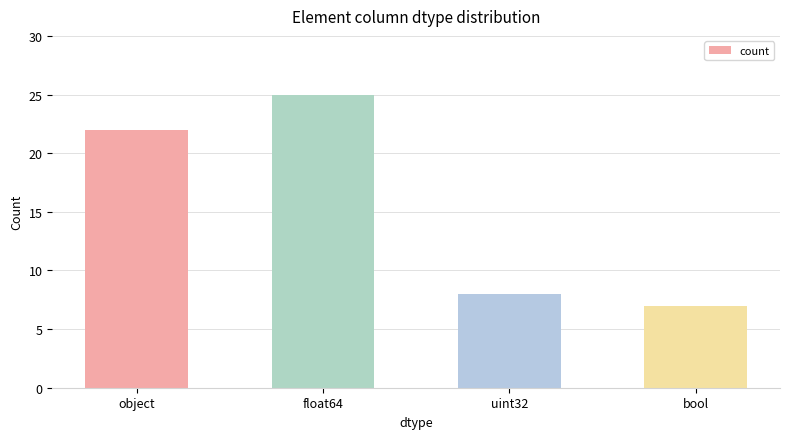

Are the bars grouped side by side (vs. stacked)?

No